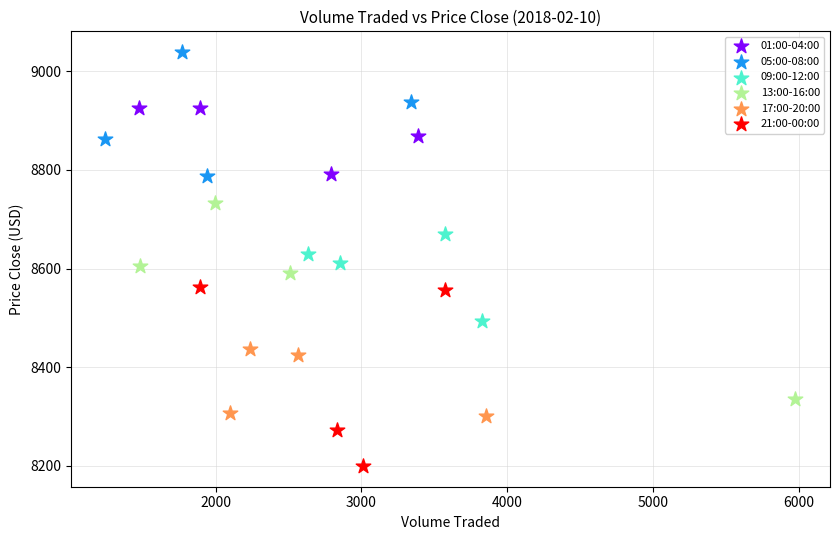

Which series reaches the minimum Y coordinate?

21:00-00:00